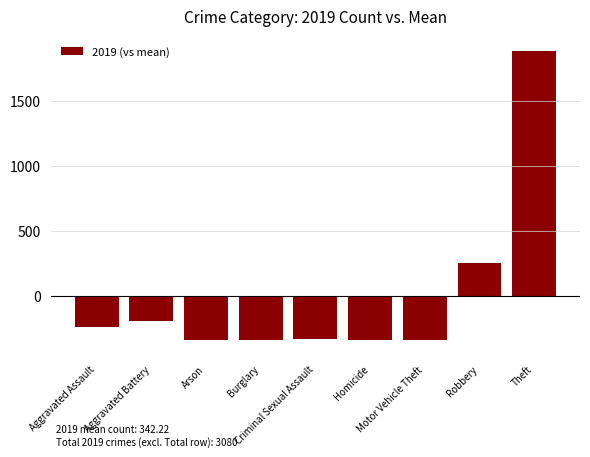

What is the value of the 9th bar from the left?

1887.8